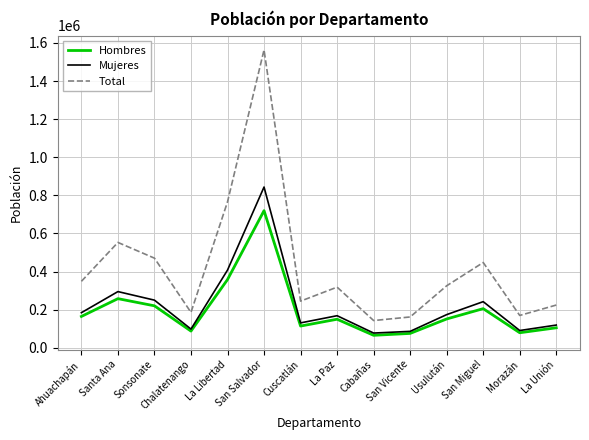

True or false: Mujeres and Total cross at least once.

False